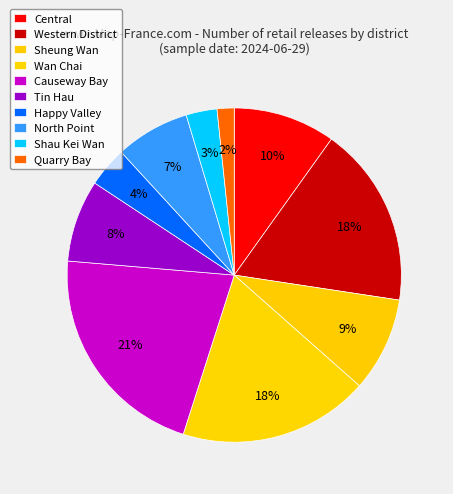

To the nearest percent, what is the average slice percentage?

10%